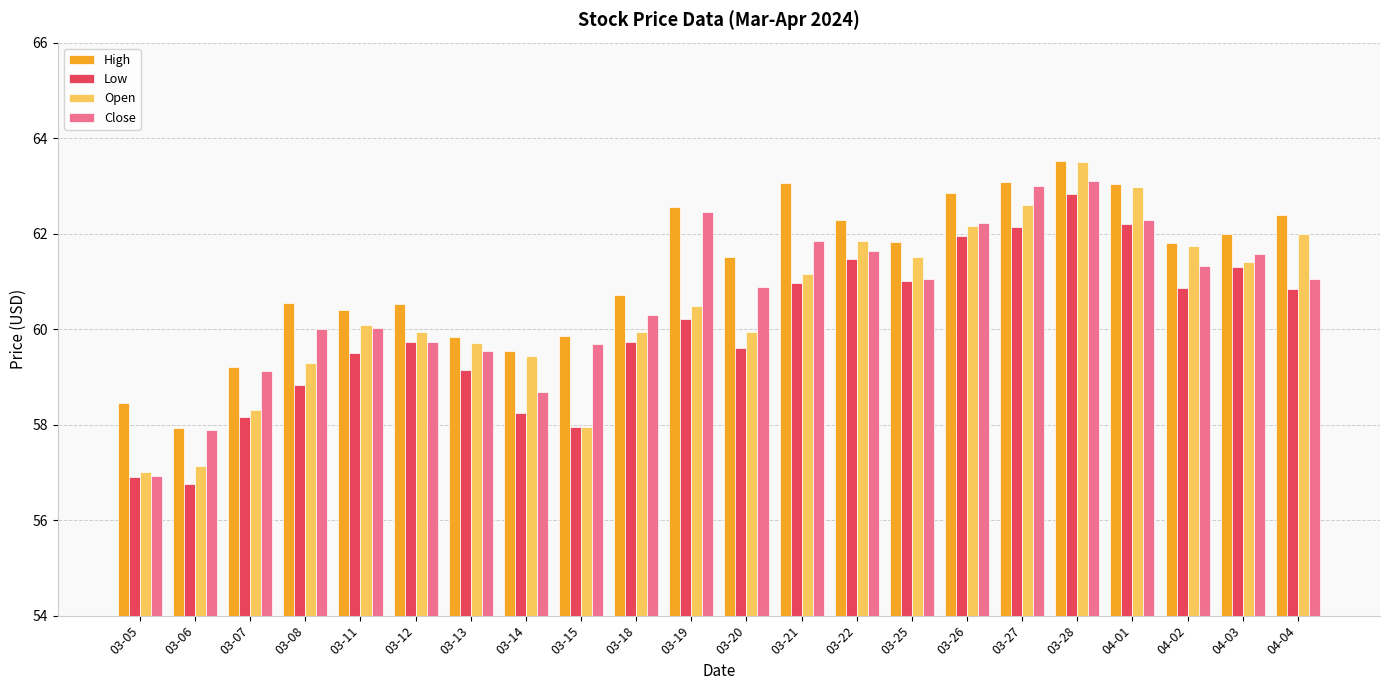

Where does the Open series first go above 60?

03-11